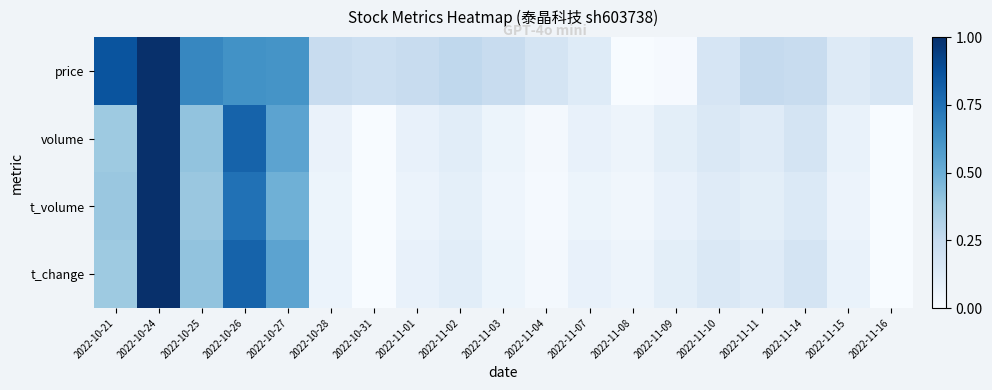

What is the spread (max minus min) of values at 2022-11-01?

0.2